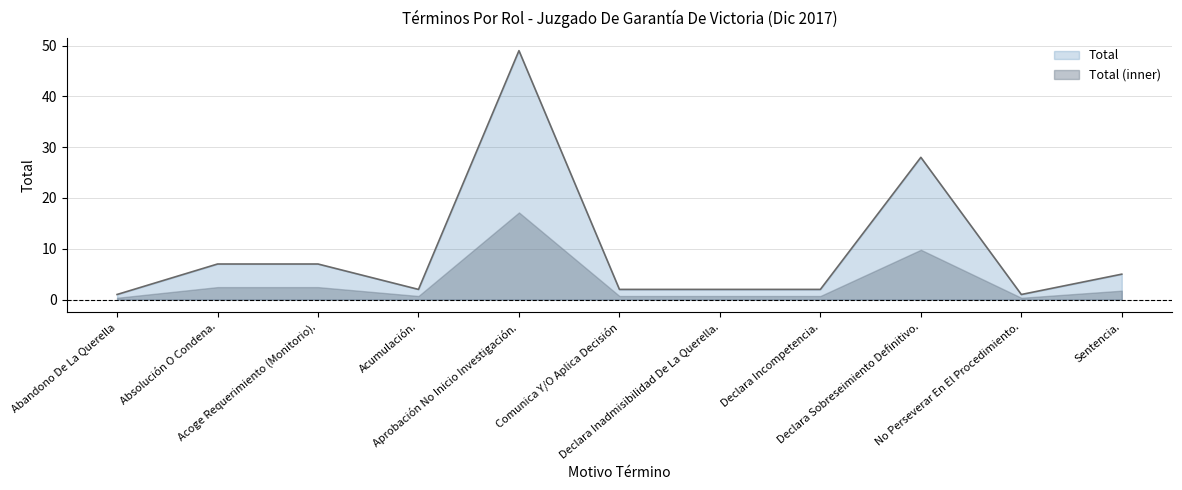

Where does the data first go above 2?

Absolución O Condena.